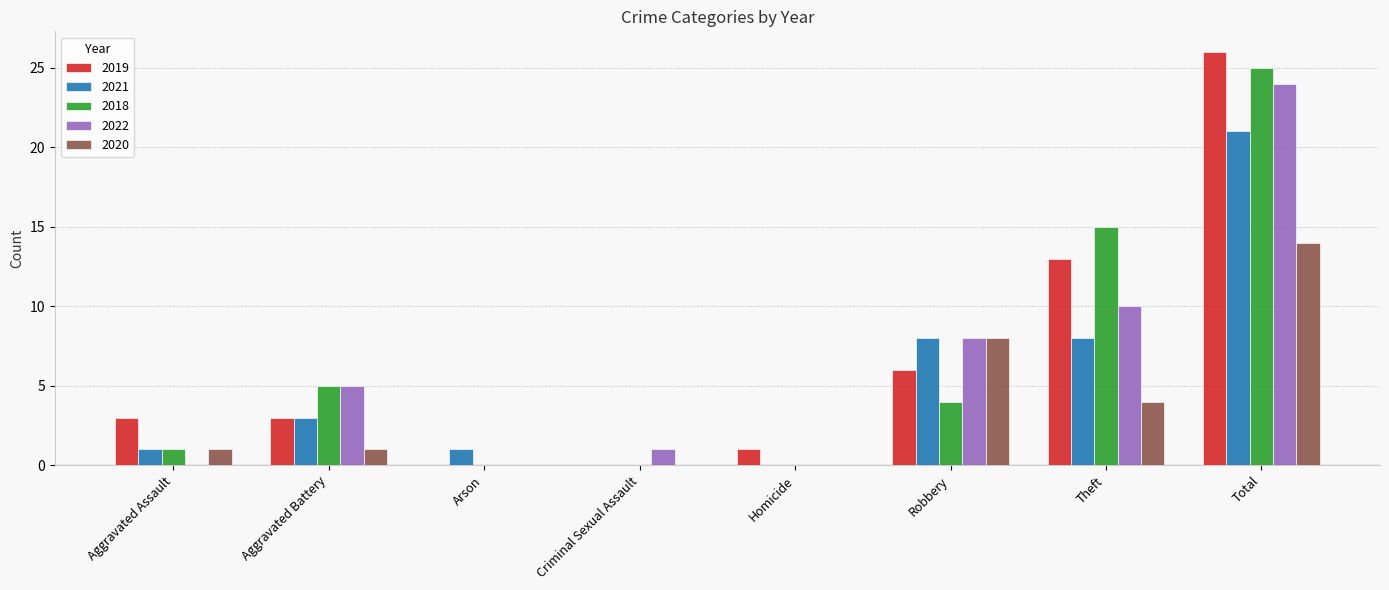

How many data points does each series have?

8